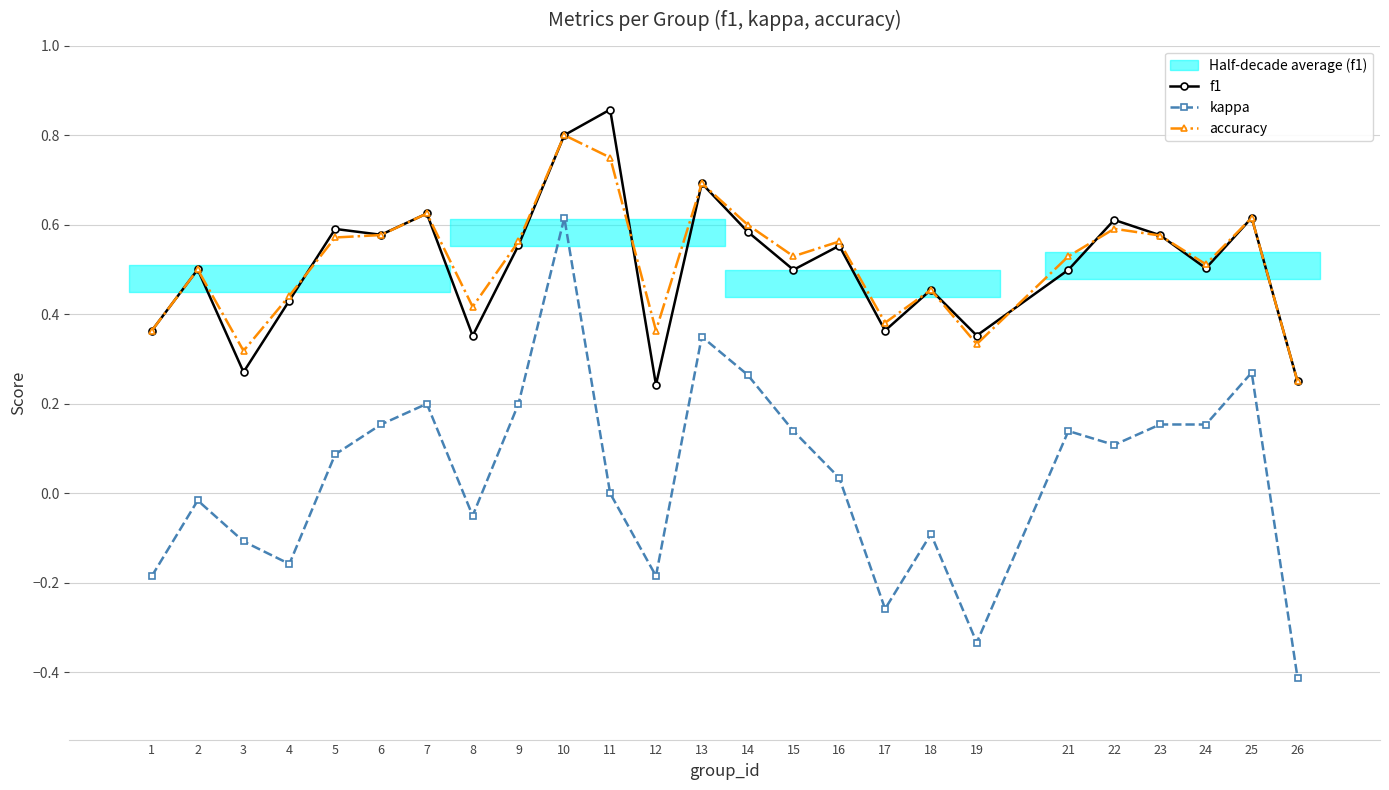

List the series in order of their peak value, lowest first.

kappa, accuracy, f1